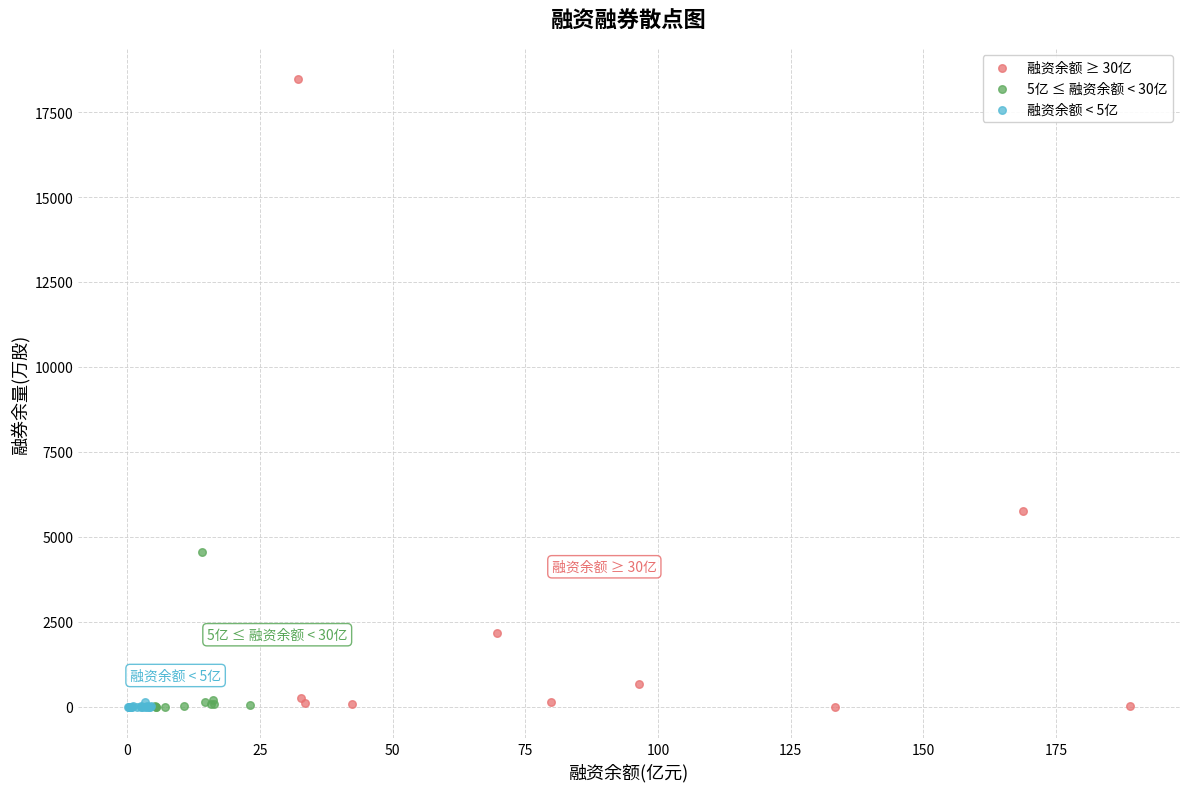

Which series has the widest spread of Y values?

融资余额 ≥ 30亿